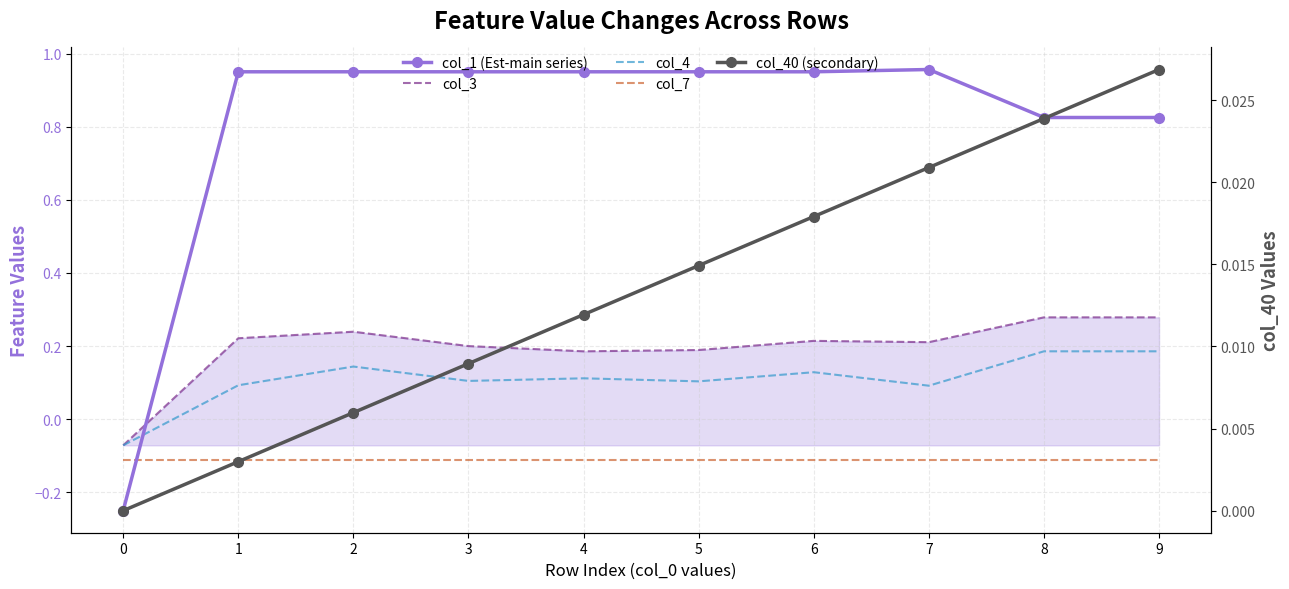

At which category is the sum across all series the highest?

2